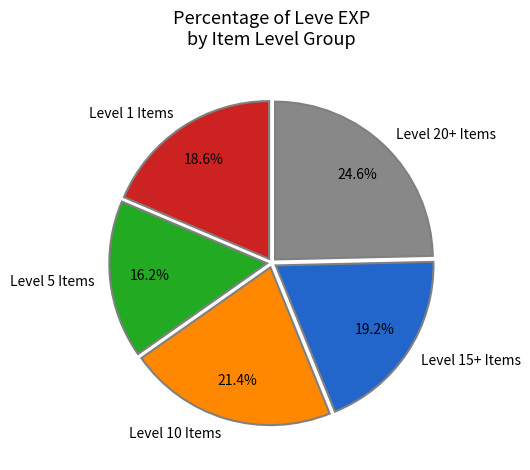

Which has a higher value, Level 10 Items or Level 15+ Items?

Level 10 Items